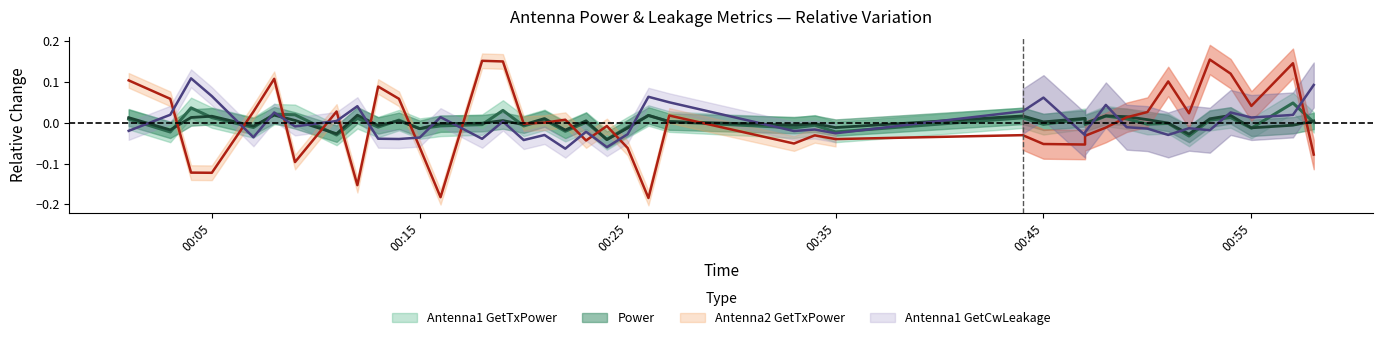

How many positive values does the Antenna2 GetTxPower series have?

20